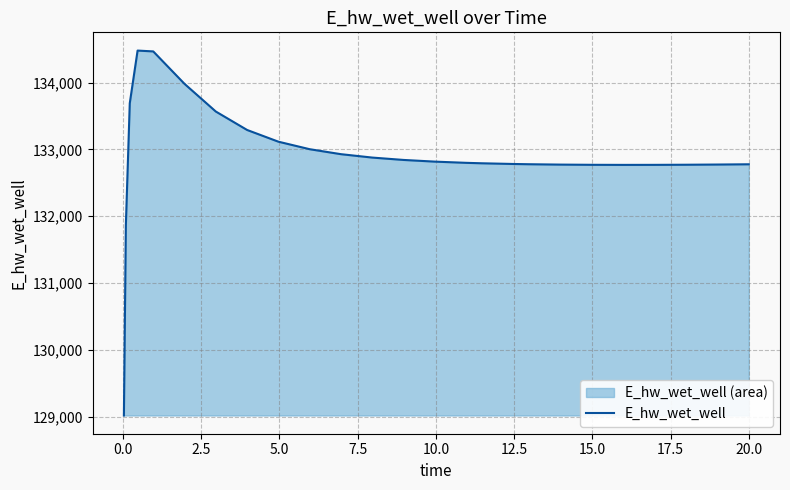

How many values exceed 132800?

13